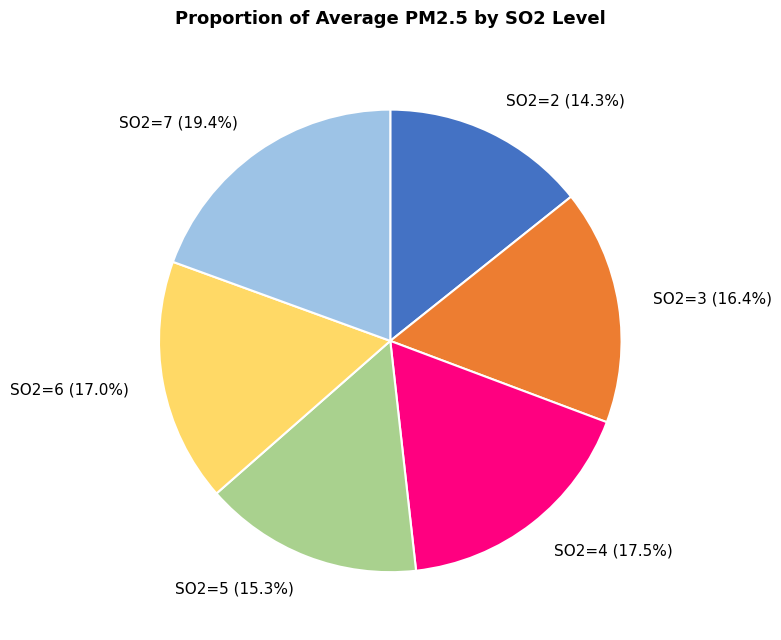

Approximately how many times larger is the value at SO2=4 compared to SO2=7?

0.9